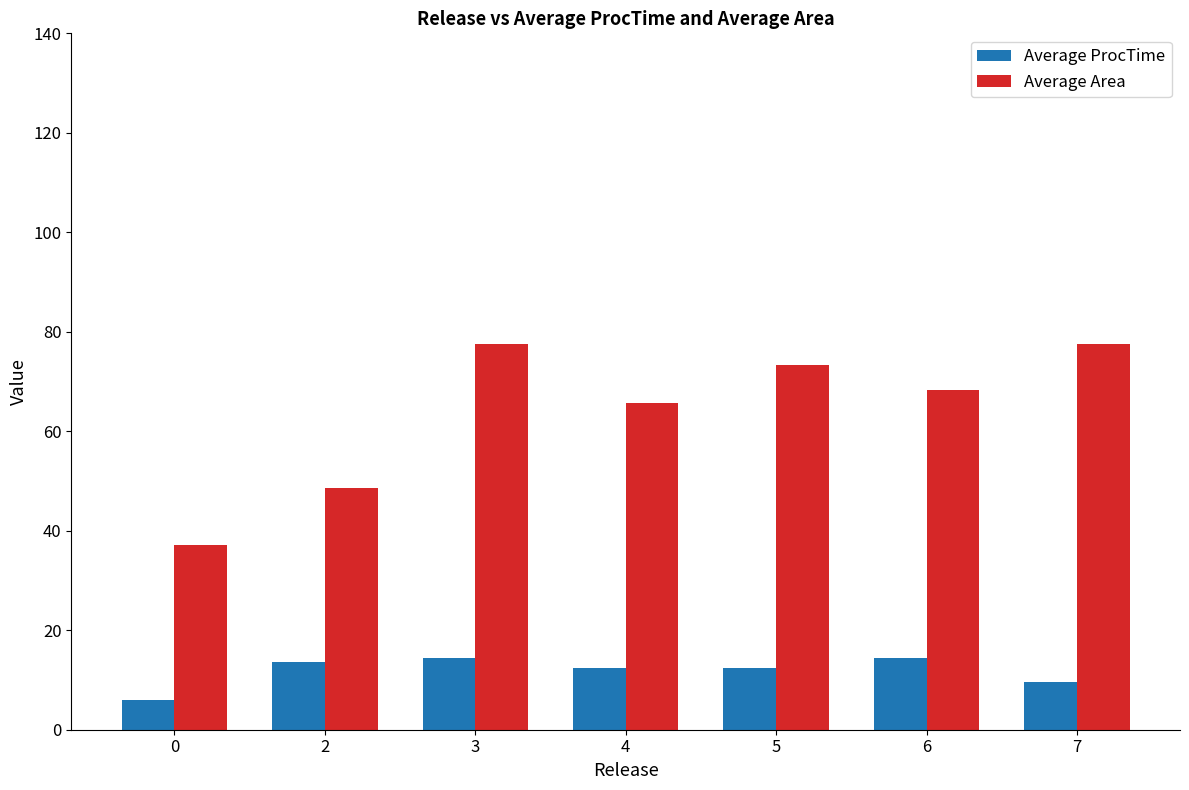

What is the total value across all series at 6?

82.8